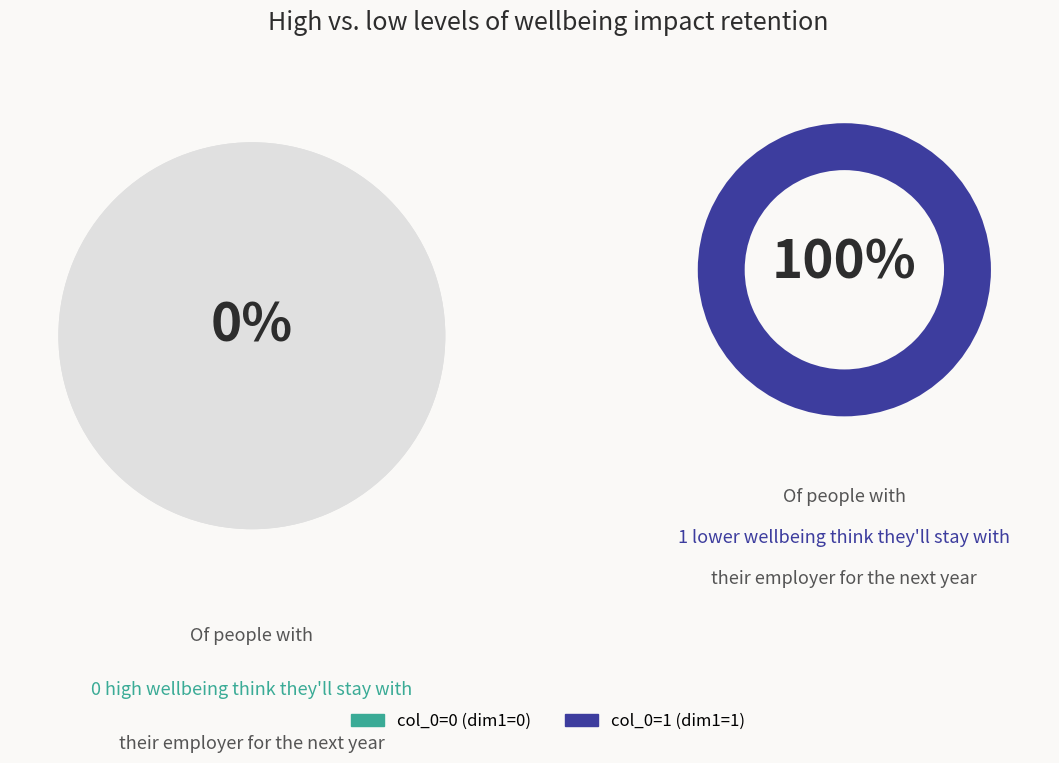

What is the largest slice in the pie chart?

1